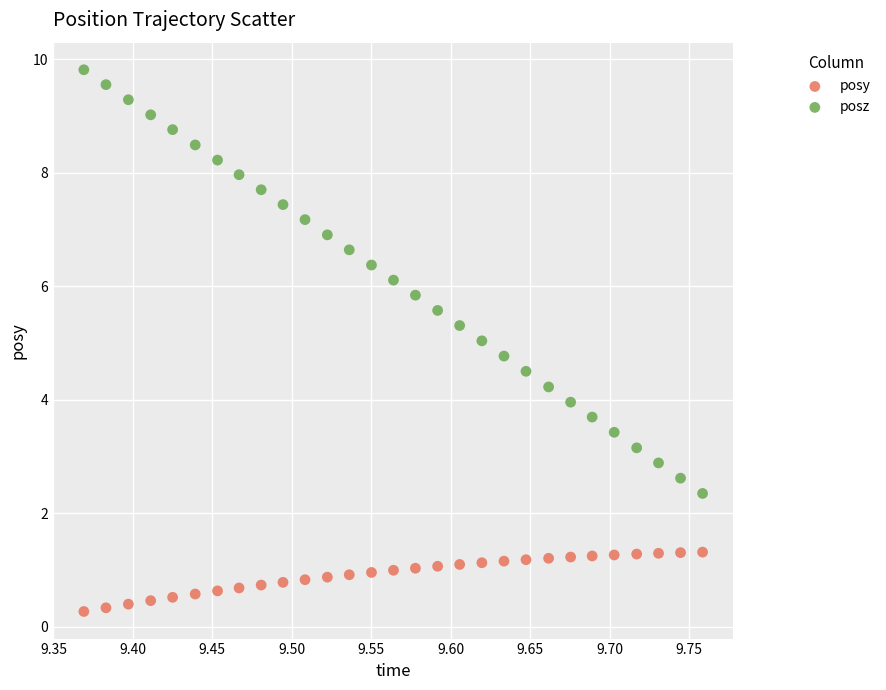

Which series contains the lowest Y value?

posy